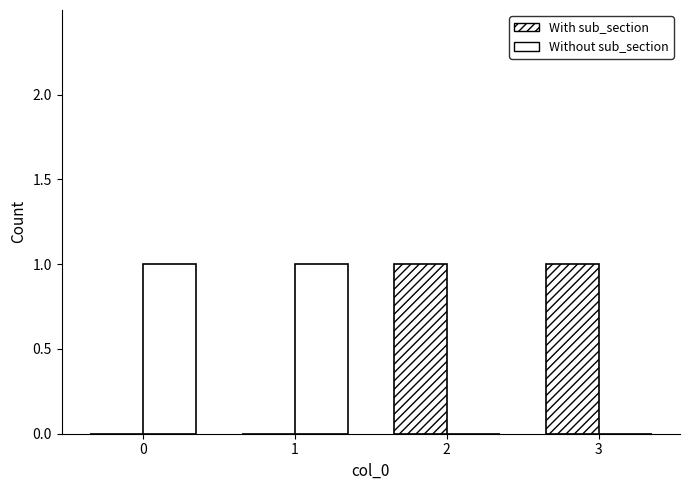

How many groups of bars are there?

4